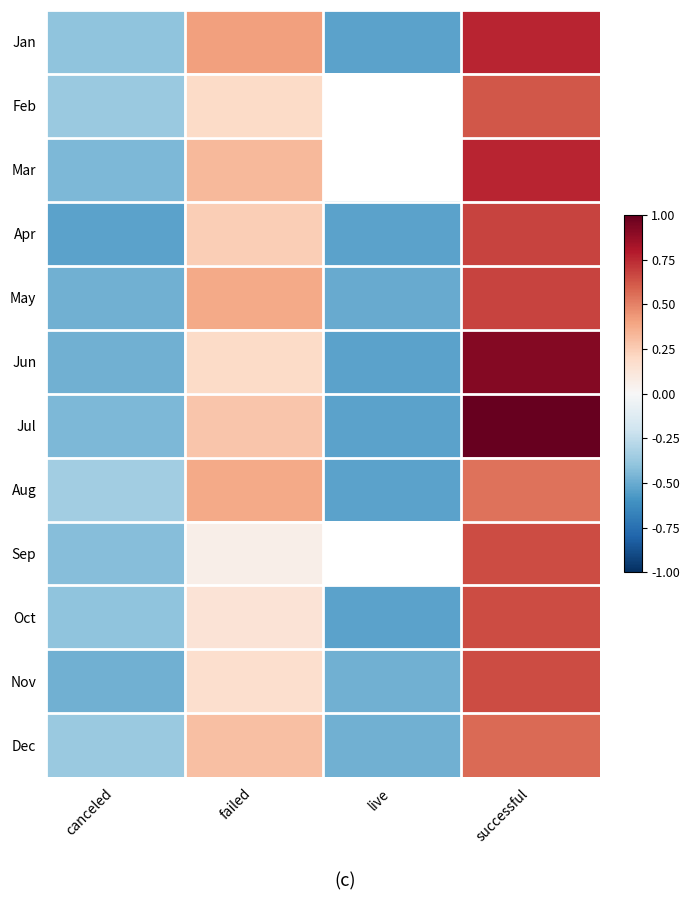

What is the greatest value displayed?

1.0